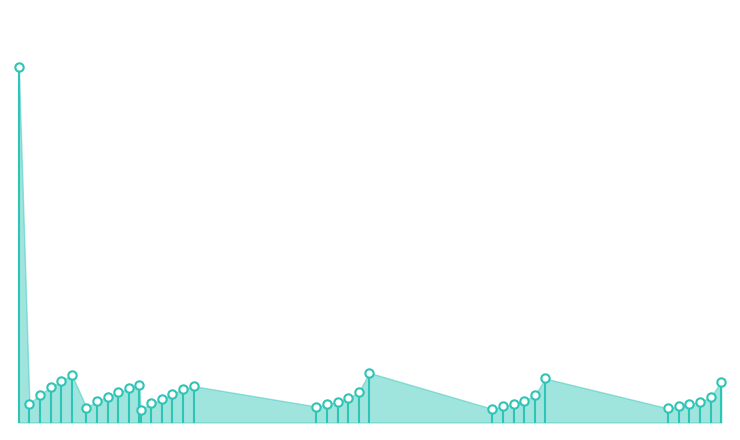

What is the value of the 5100 point at the 3rd from the left?

0.1